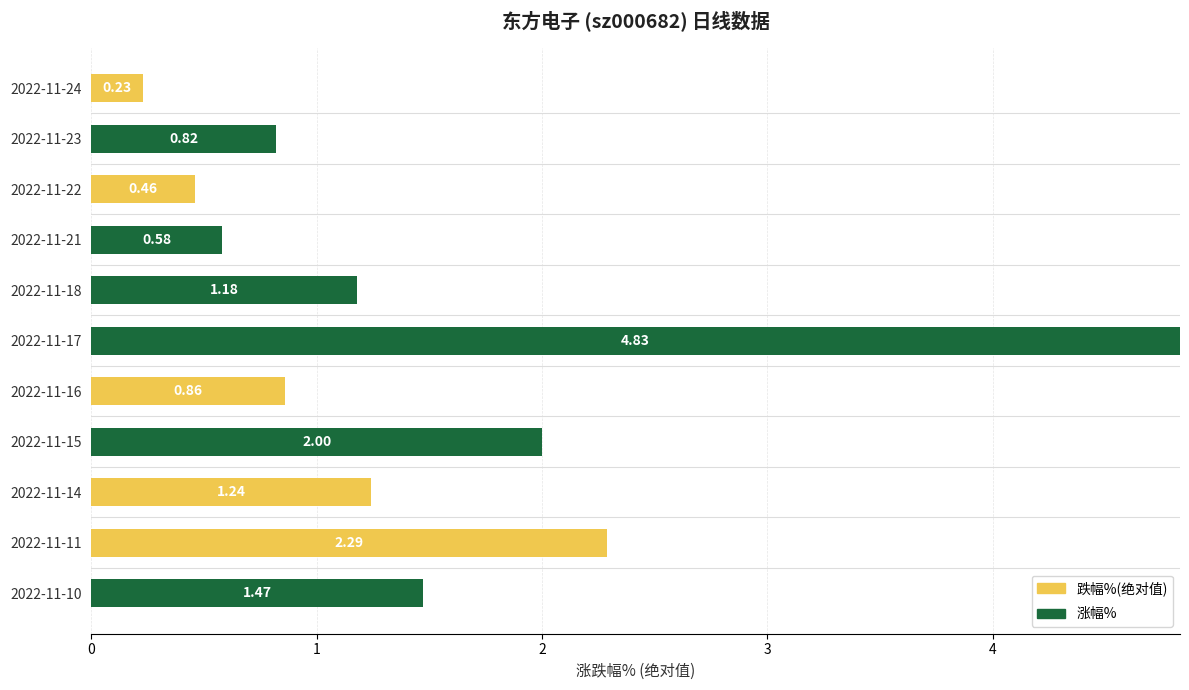

What is the sum of the 涨幅% values at 2022-11-18 and 2022-11-23?

2.0